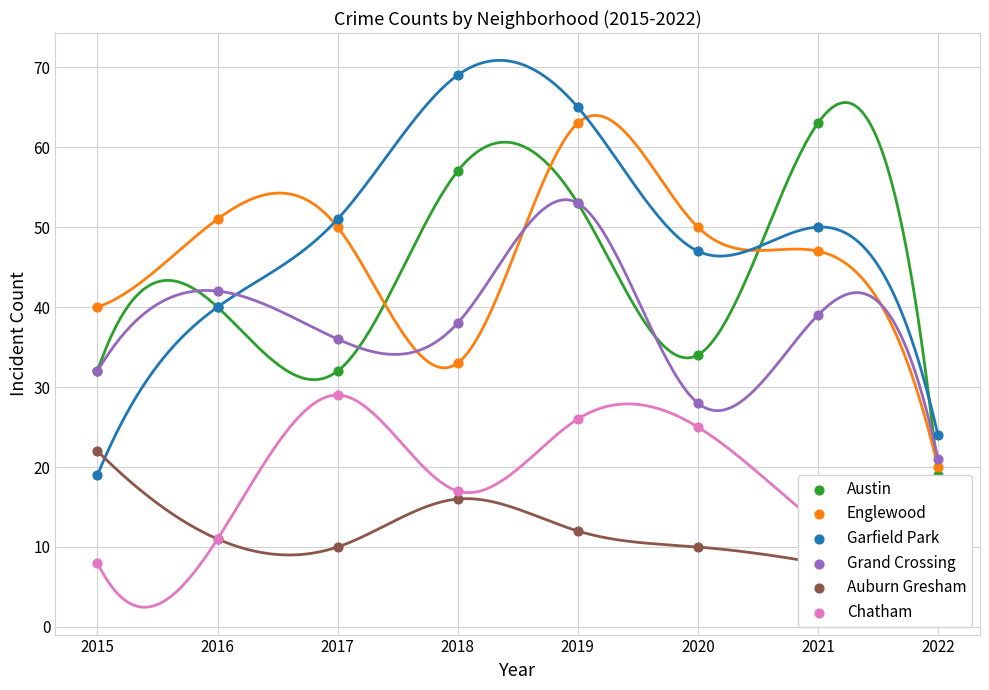

Which series has the largest total across all categories?

Garfield Park